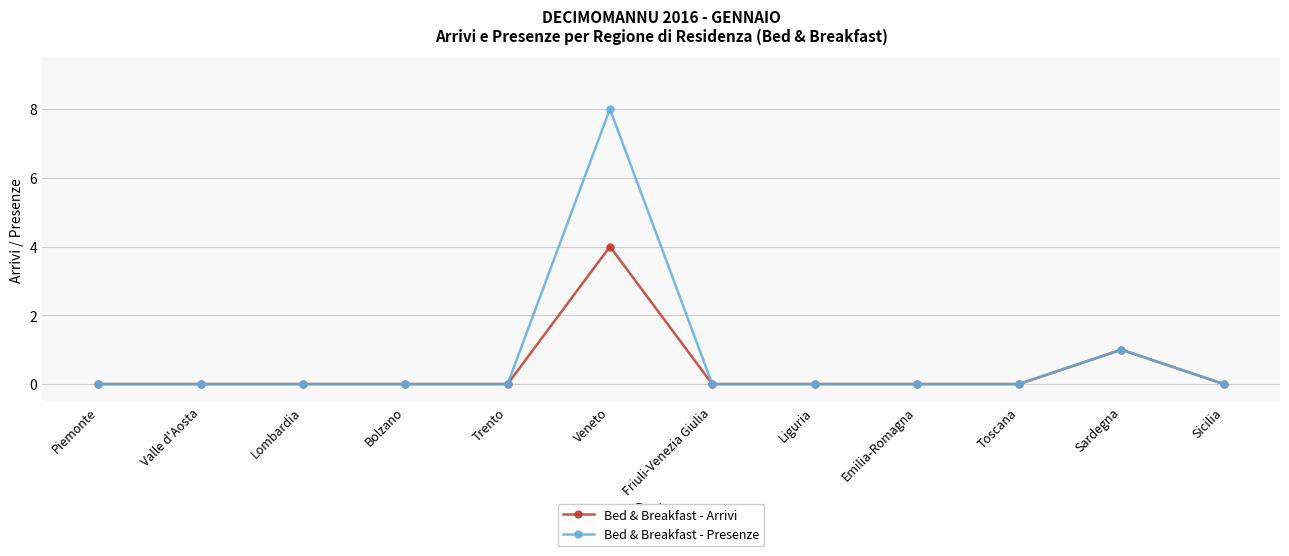

Reading left to right, transcribe all the data shown in this chart.

Bed & Breakfast - Arrivi: 0	0	0	0	0	4	0	0	0	0	1	0
Bed & Breakfast - Presenze: 0	0	0	0	0	8	0	0	0	0	1	0